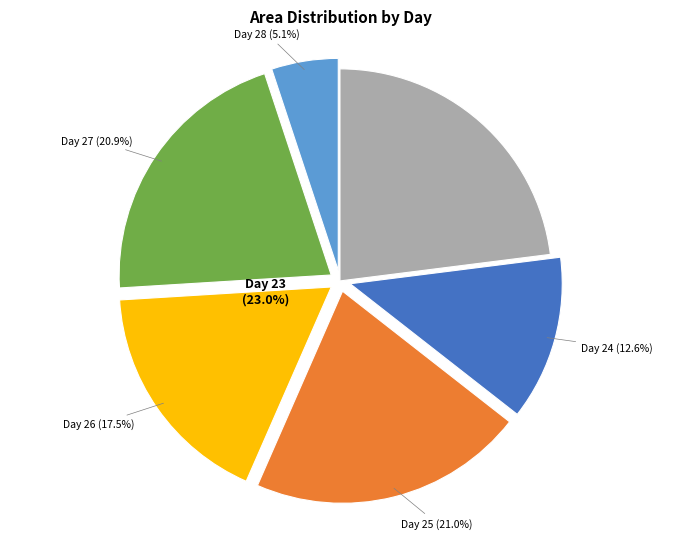

Which slice is the smallest?

28